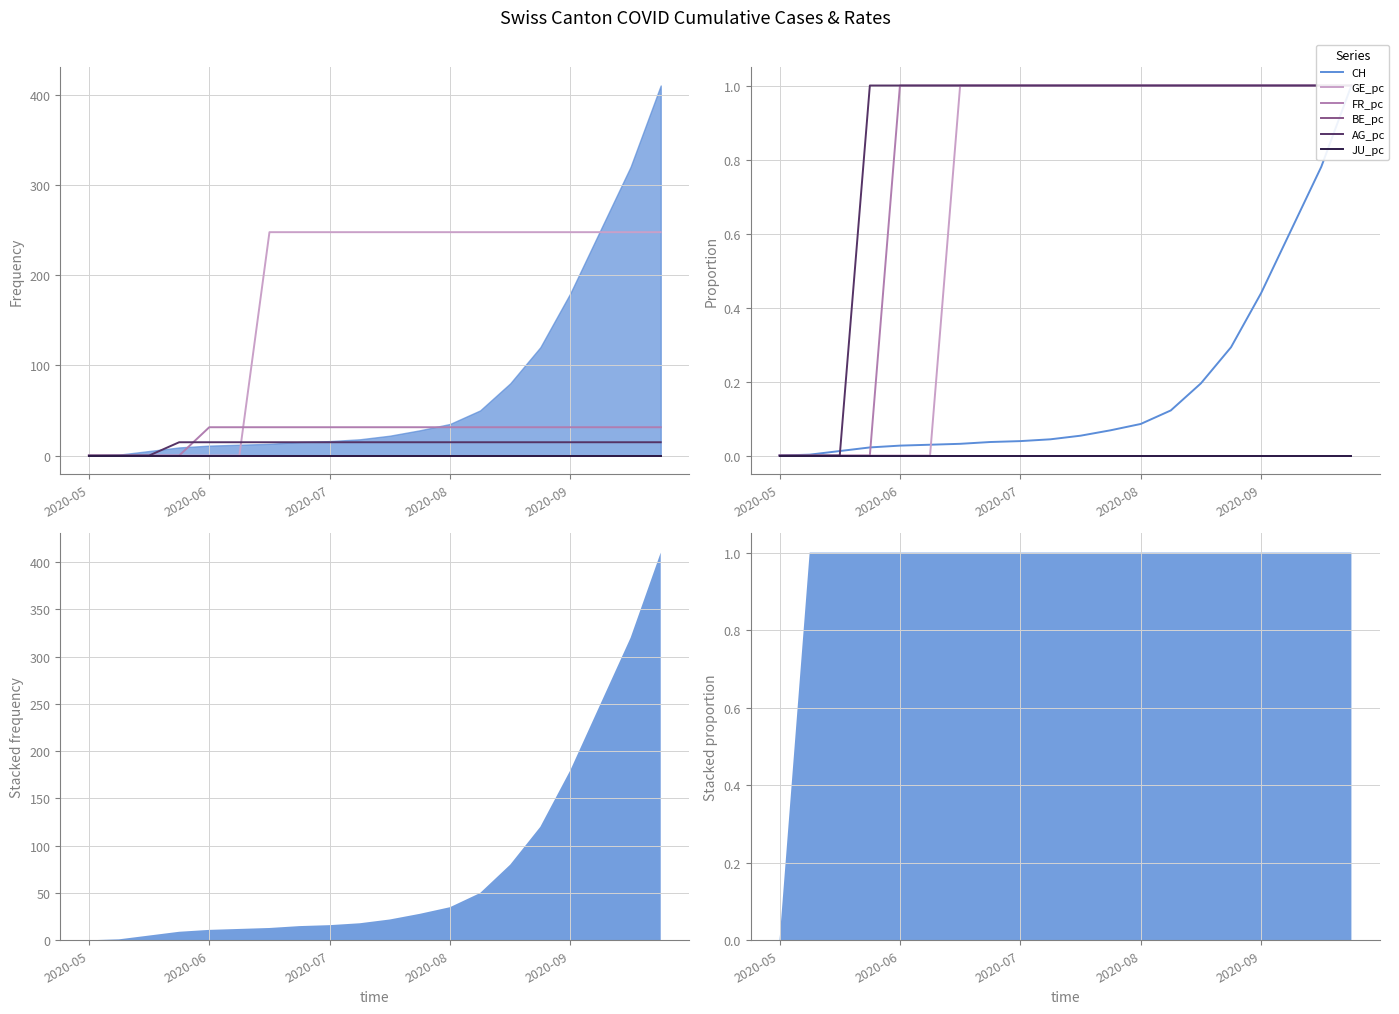

Which series has the largest total across all categories?

AG_pc